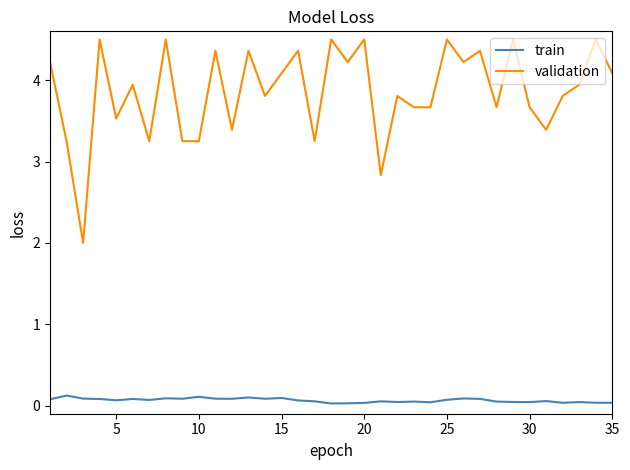

Which series has the widest spread of values?

validation